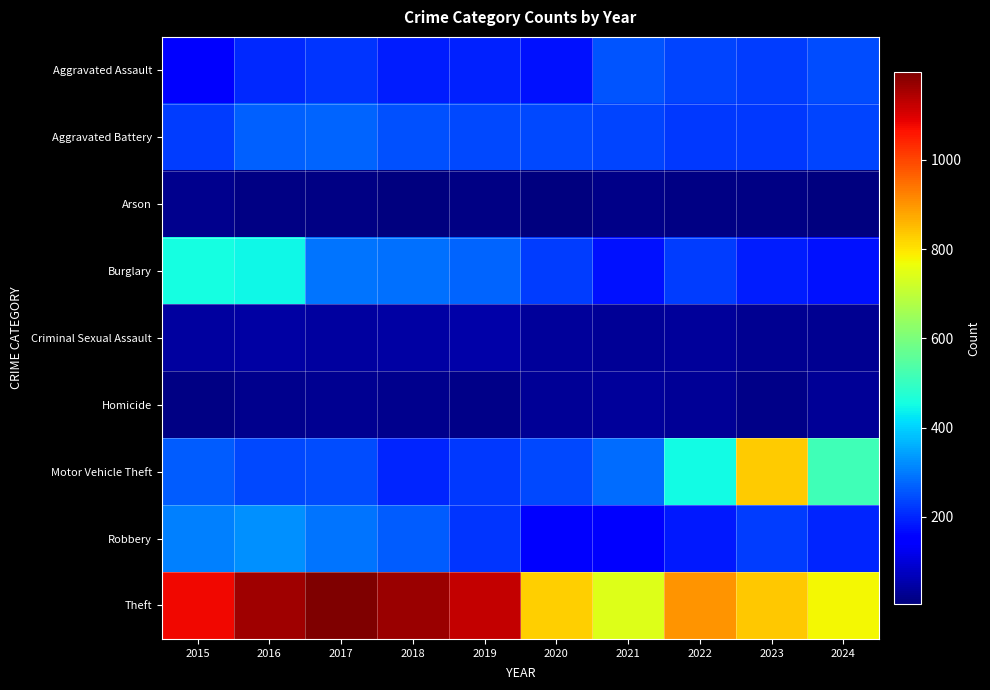

Which category has the highest value across all series?

2017